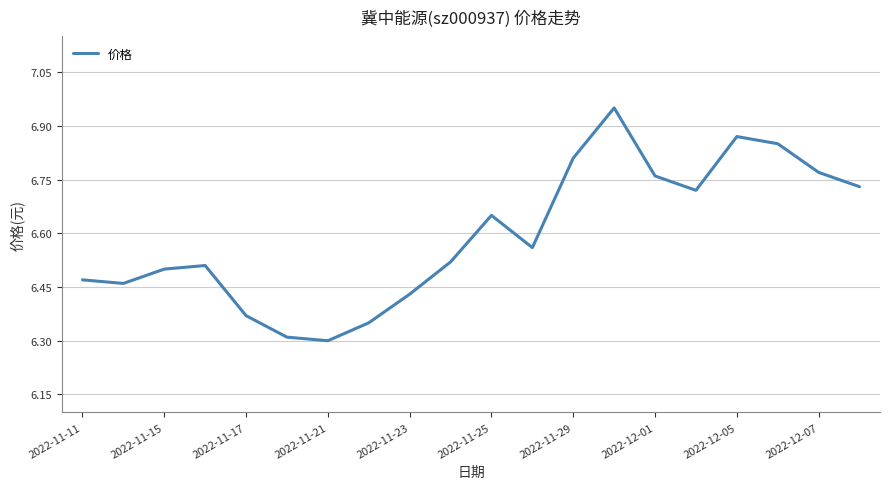

How many interior local peaks (higher than both neighbors) does the data have?

4